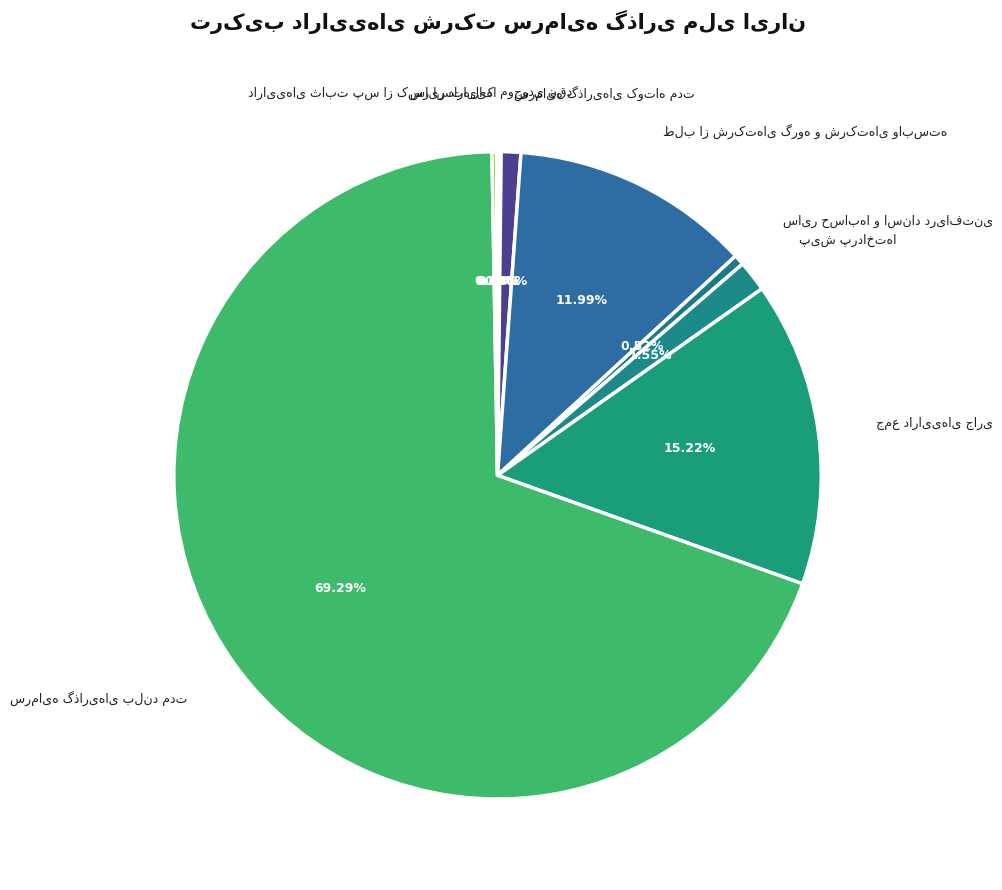

Does any single category account for the majority?

Yes